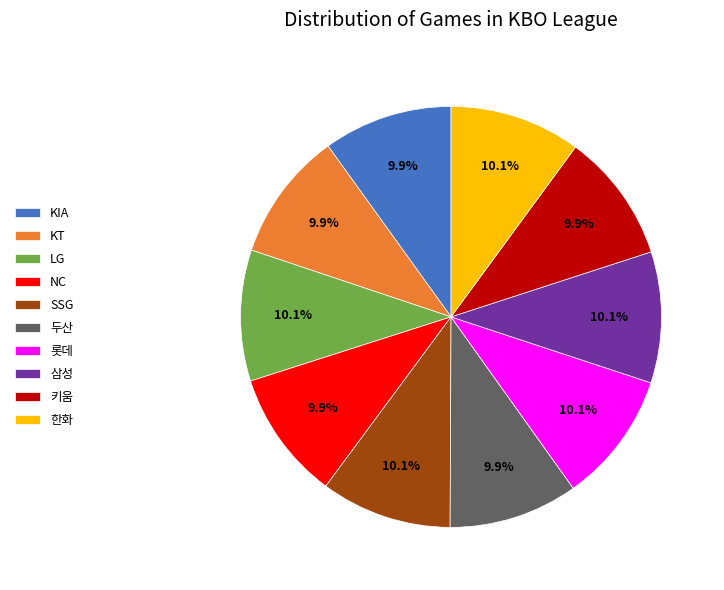

What portion of the pie excludes SSG?

89.9%